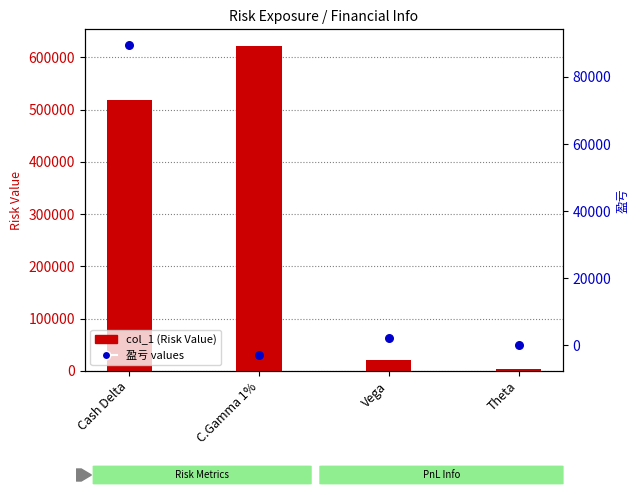

Which series reaches the minimum Y coordinate?

盈亏 values